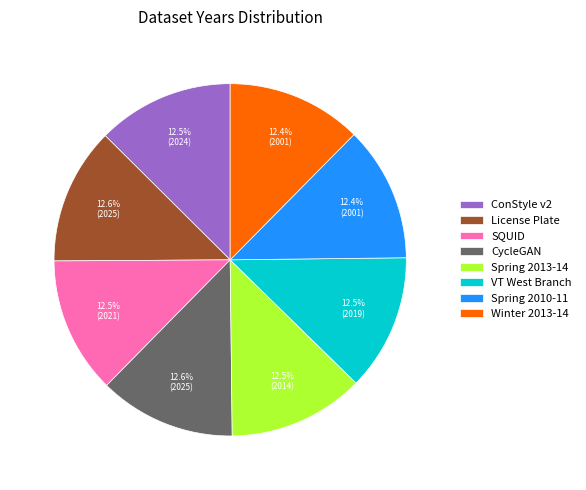

Approximately how many times larger is the value at Winter 2013-14 compared to License Plate?

1.0